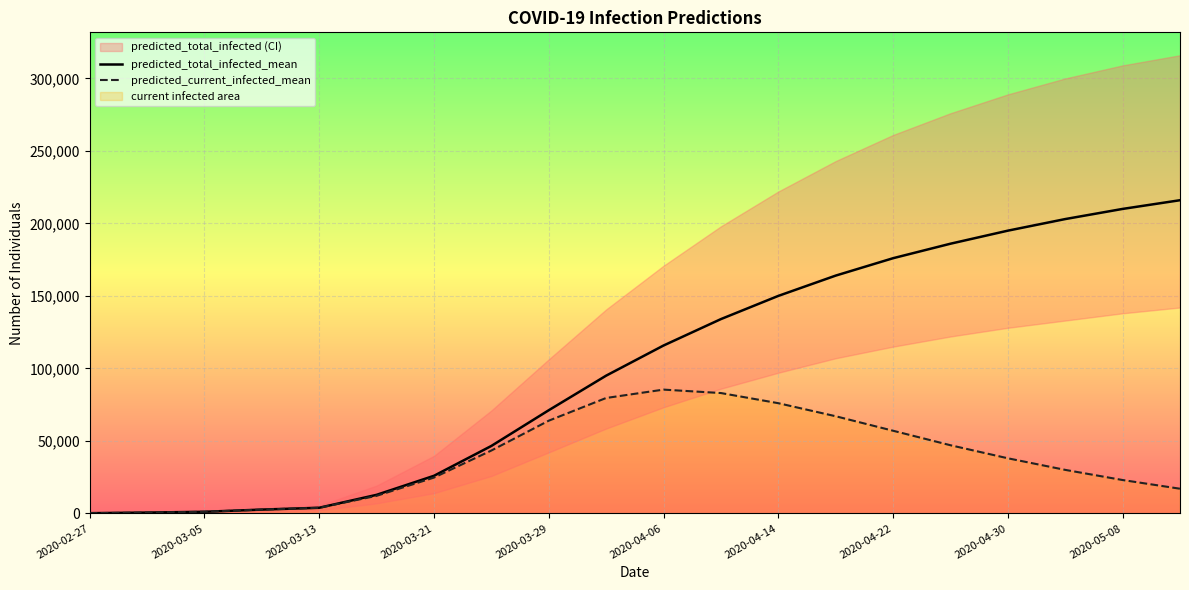

Where does the predicted_total_infected_mean series first go above 115778?

11